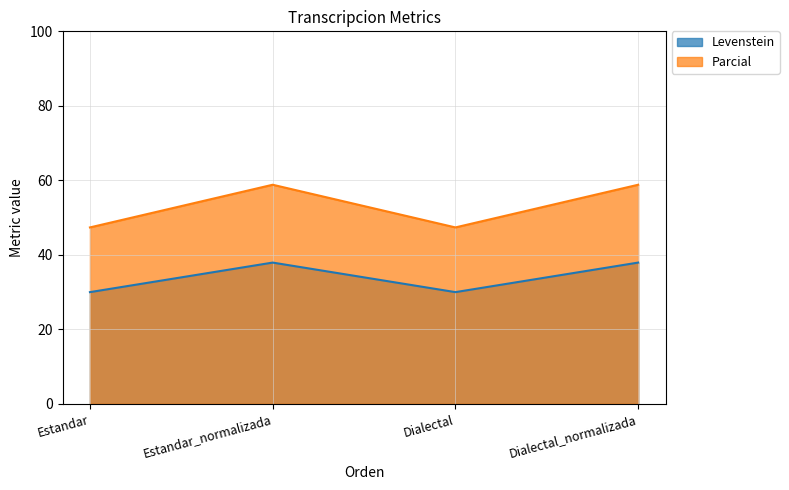

What is the sum of all Levenstein values?

135.9